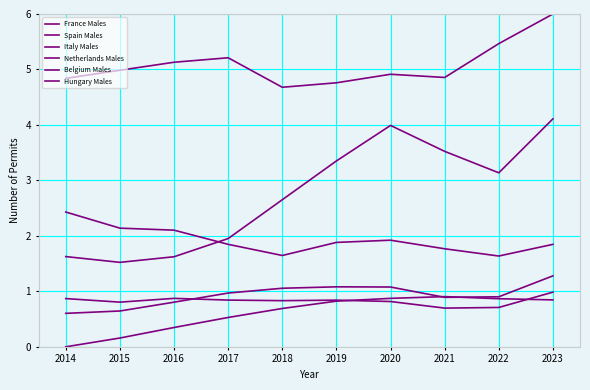

Which series has the largest total across all categories?

France Males